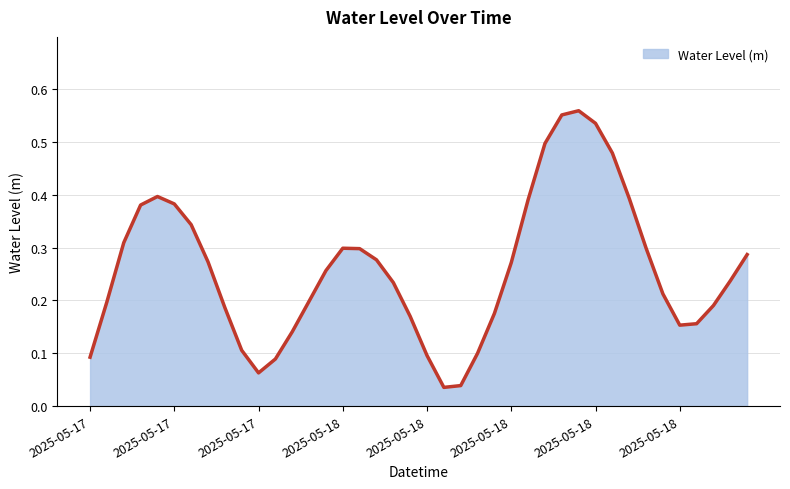

How many lines are shown in the chart?

1